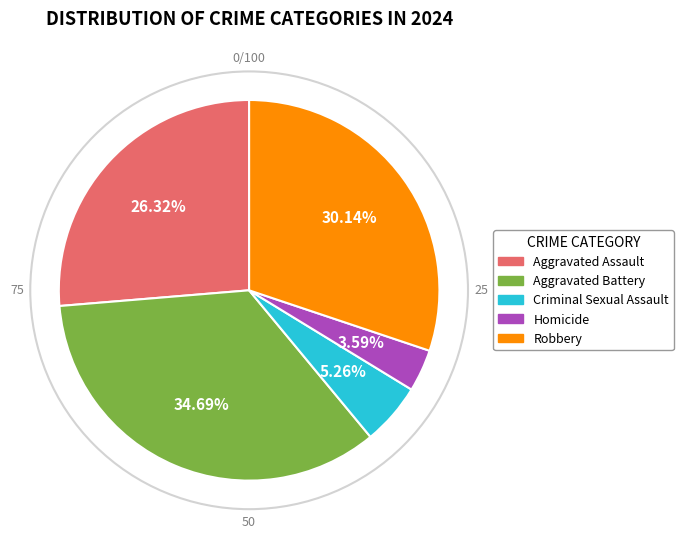

True or false: Aggravated Battery accounts for 35% of the total.

True